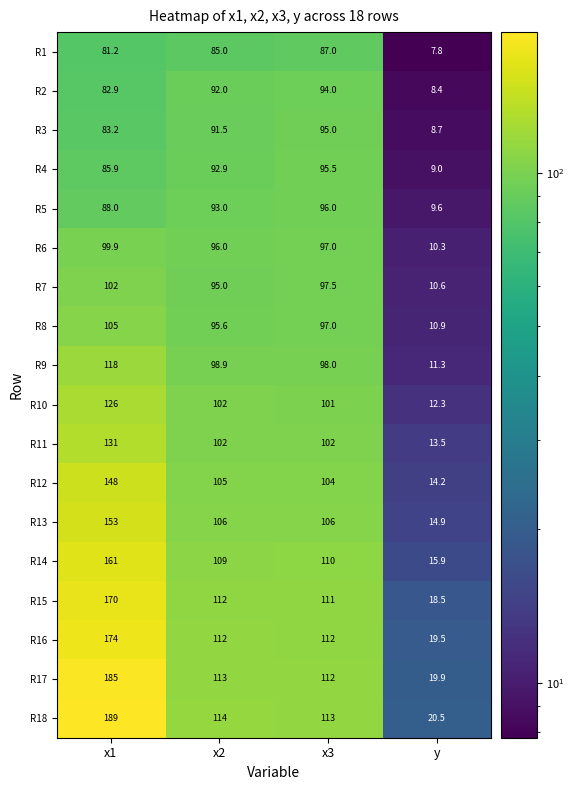

Where does the R10 series first go above 102?

x1